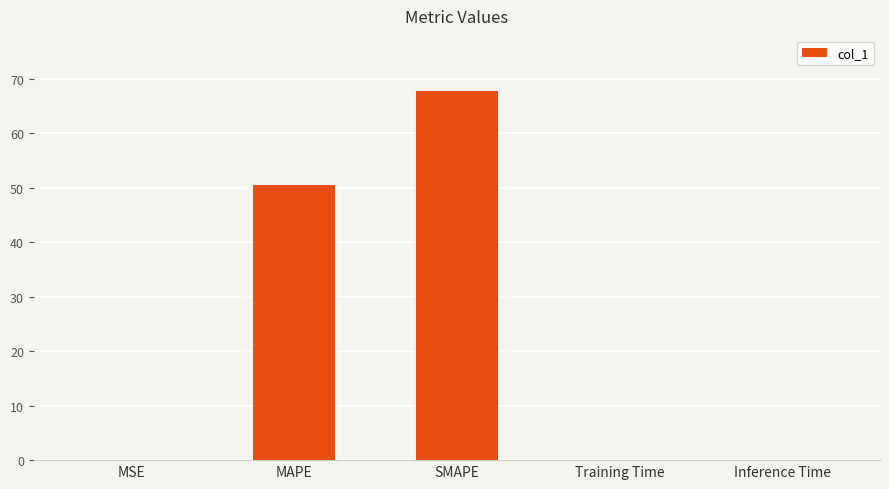

Which has a higher value, MAPE or Training Time?

MAPE